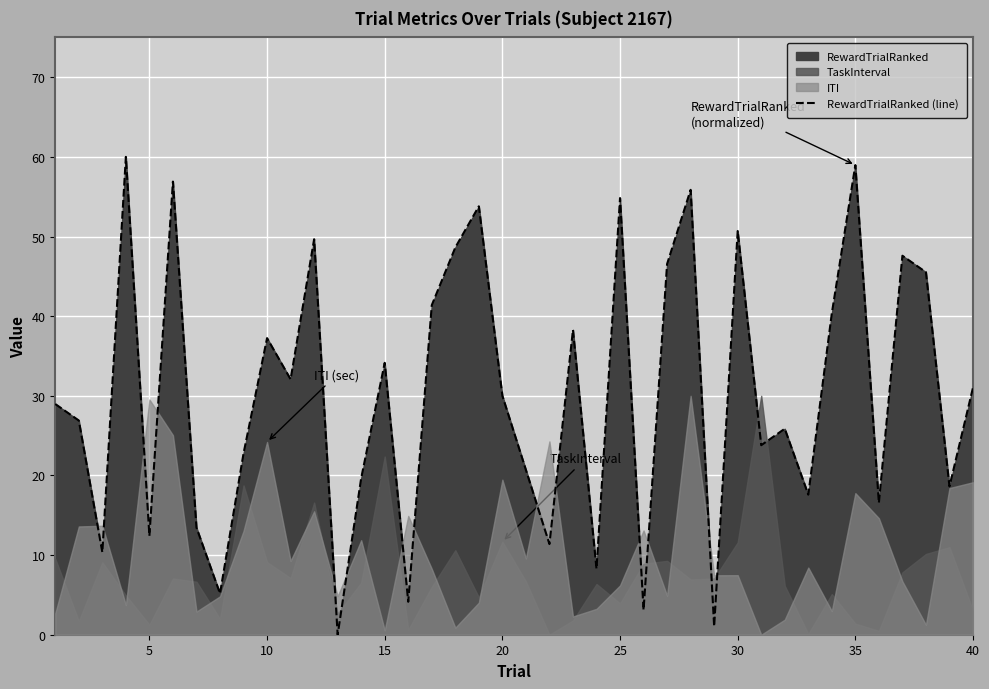

How many points are higher than both their immediate neighbors (excluding endpoints)?

13